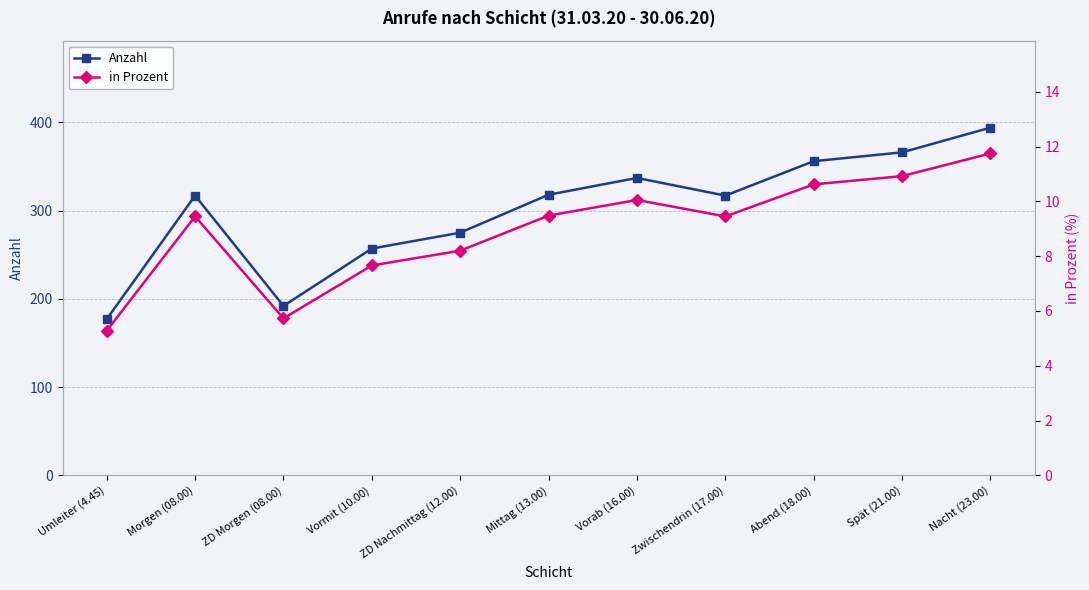

Read the Anzahl value at Zwischendrin (17.00).

317